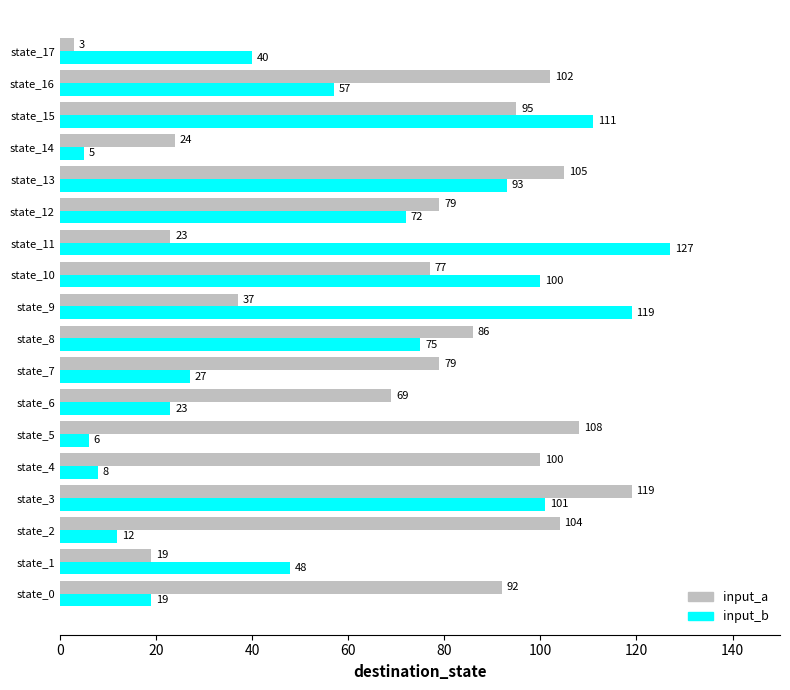

What is the smallest value displayed?

3